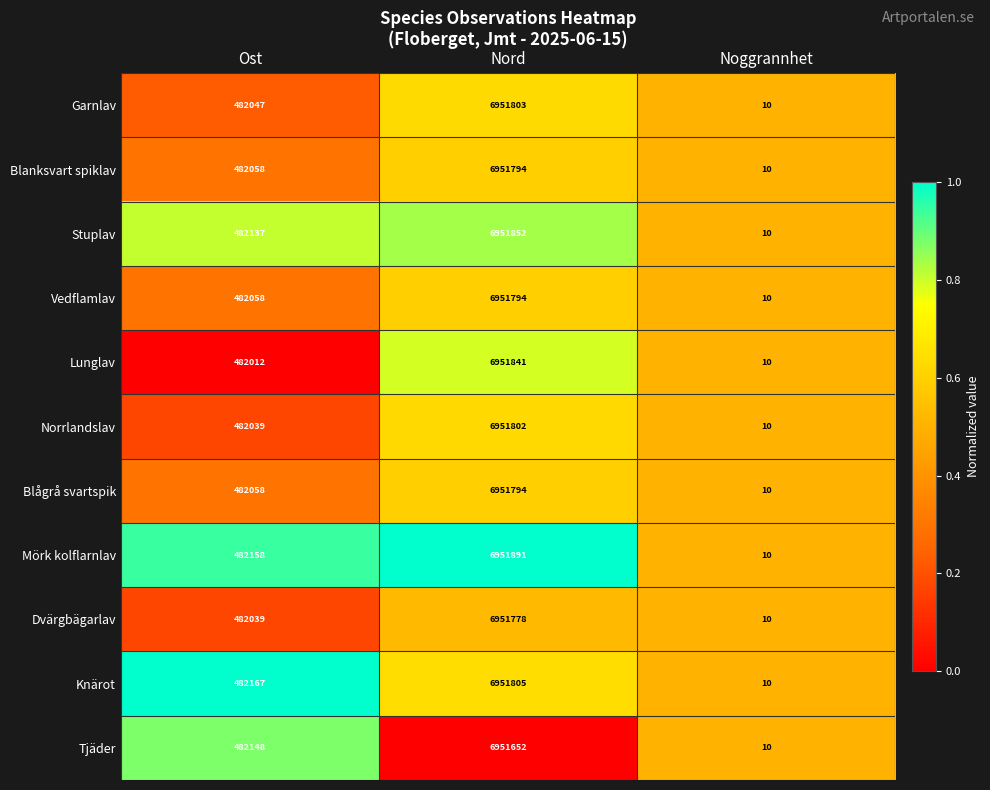

What is the difference between the second highest and minimum values in the Tjäder series?

482138